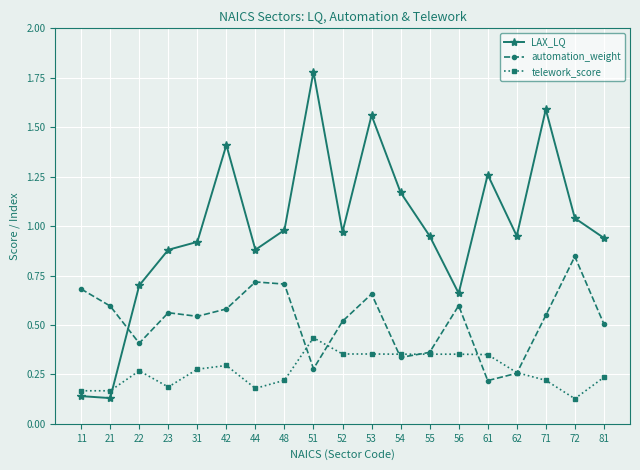

Count the automation_weight values in the range 0 to 1.

19